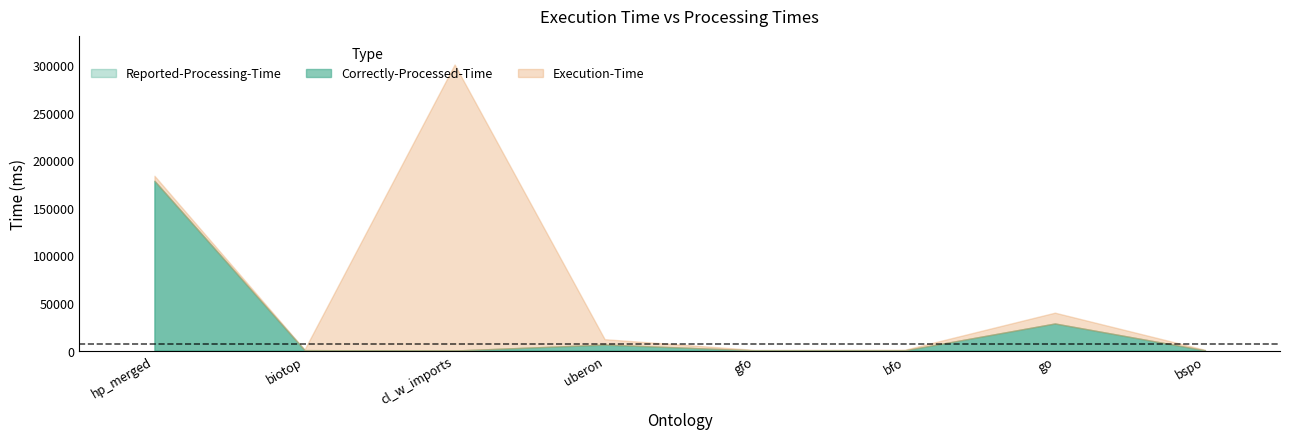

How many categories are shown in the chart?

8